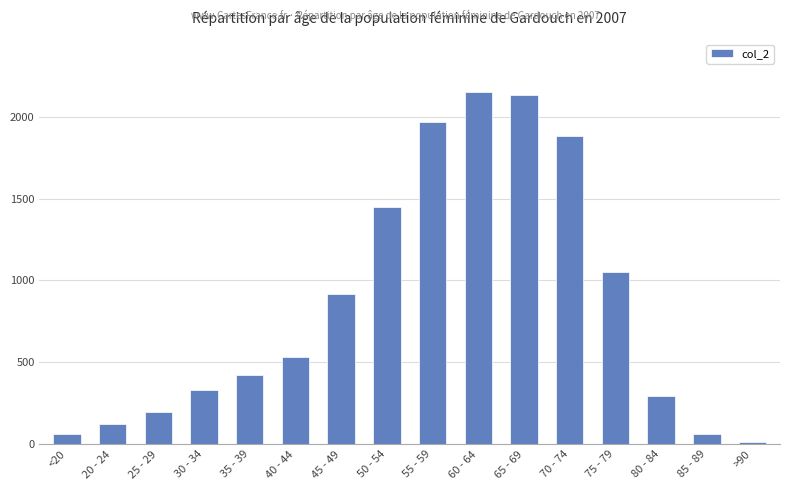

What is the greatest value displayed?

2151